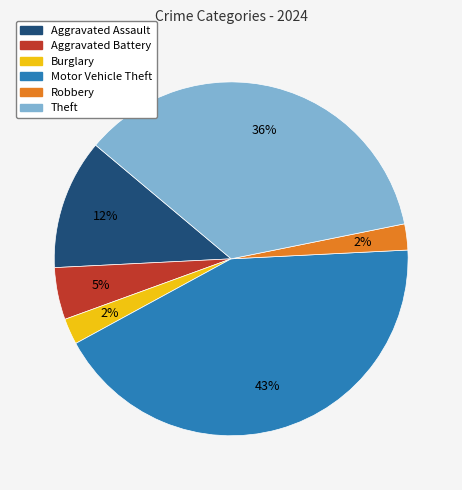

To the nearest percent, what is the average slice percentage?

17%